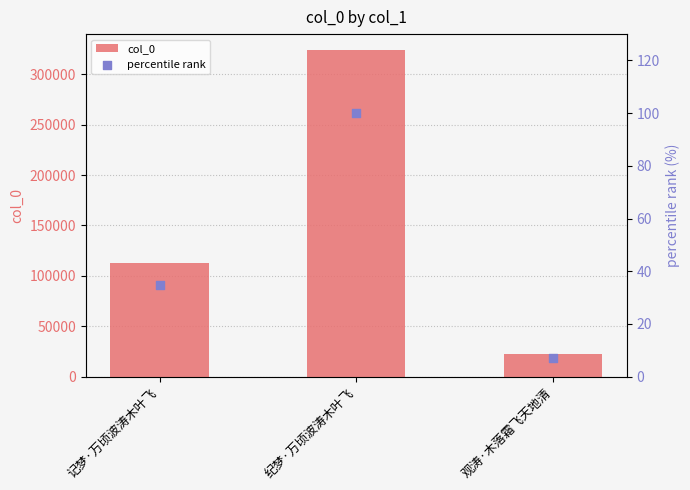

At how many categories does at least one series exceed 109309?

2